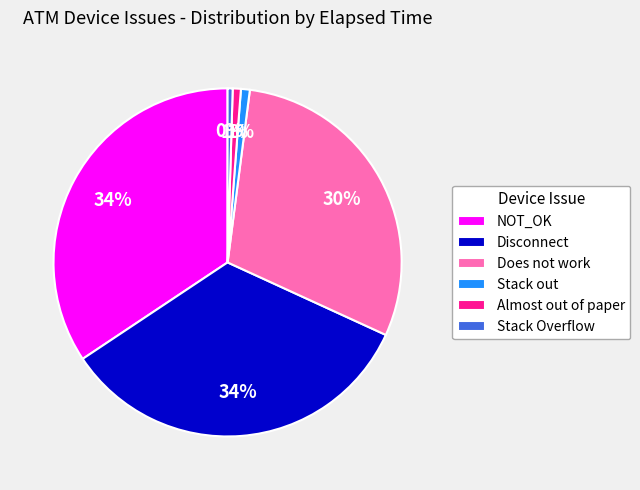

What percentage is the NOT_OK slice, to the nearest percent?

34%